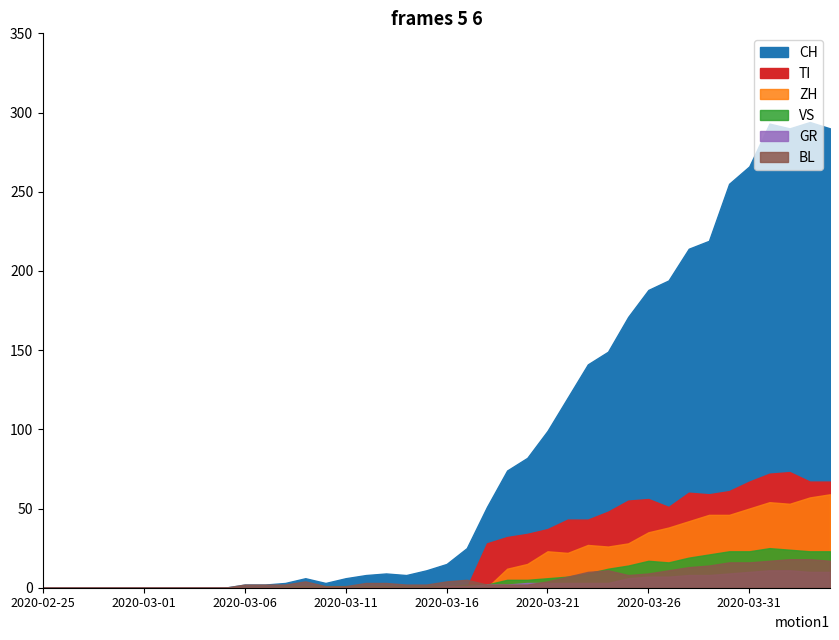

How many series are shown in this chart?

6